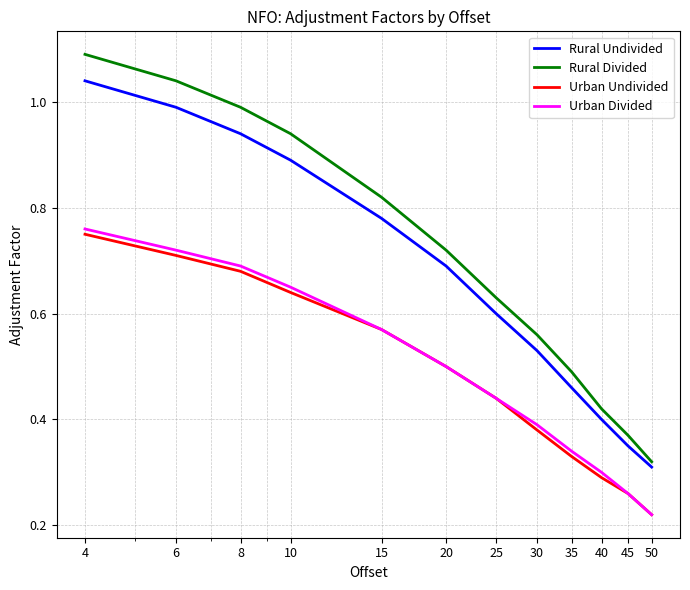

Which series has the largest range (max minus min)?

Rural Divided